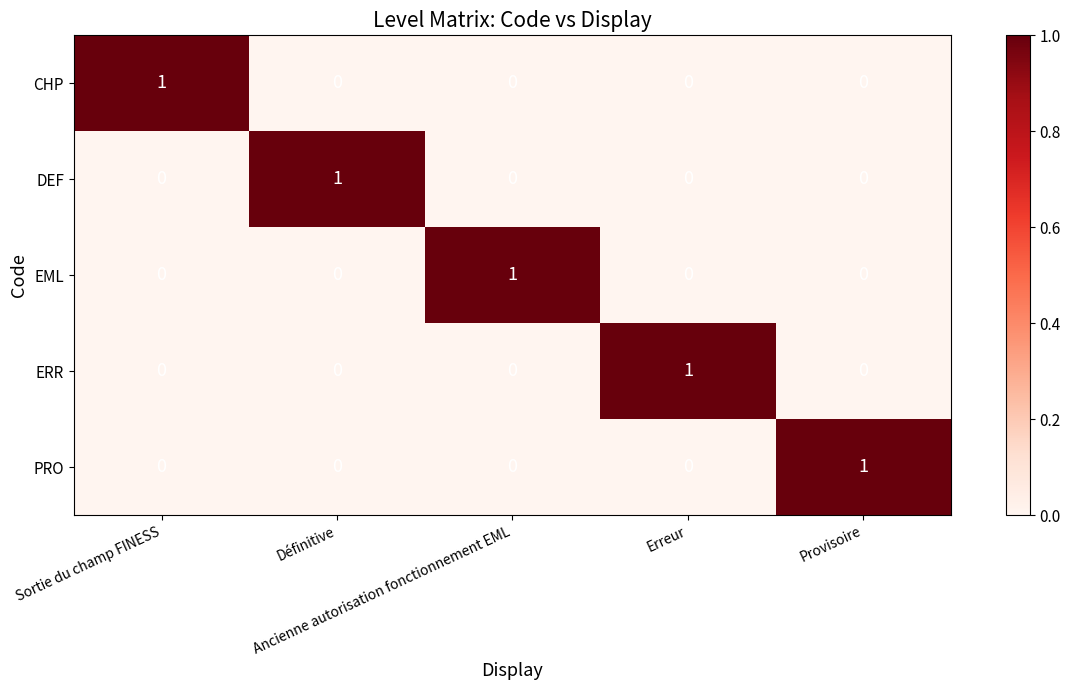

At how many categories does at least one series exceed 0?

5